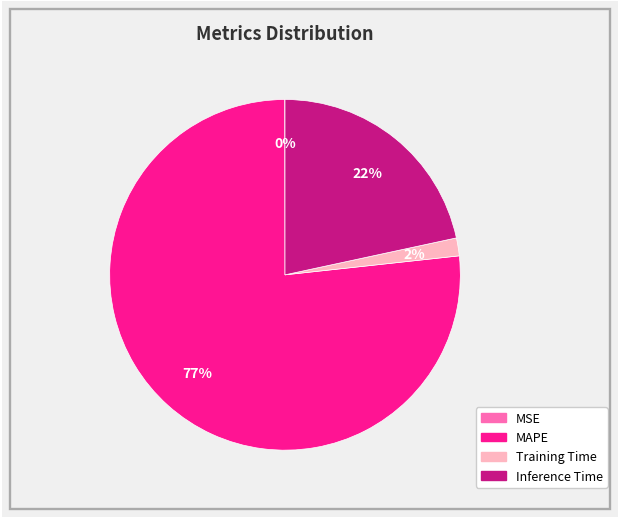

To the nearest percent, what is the average slice percentage?

25%